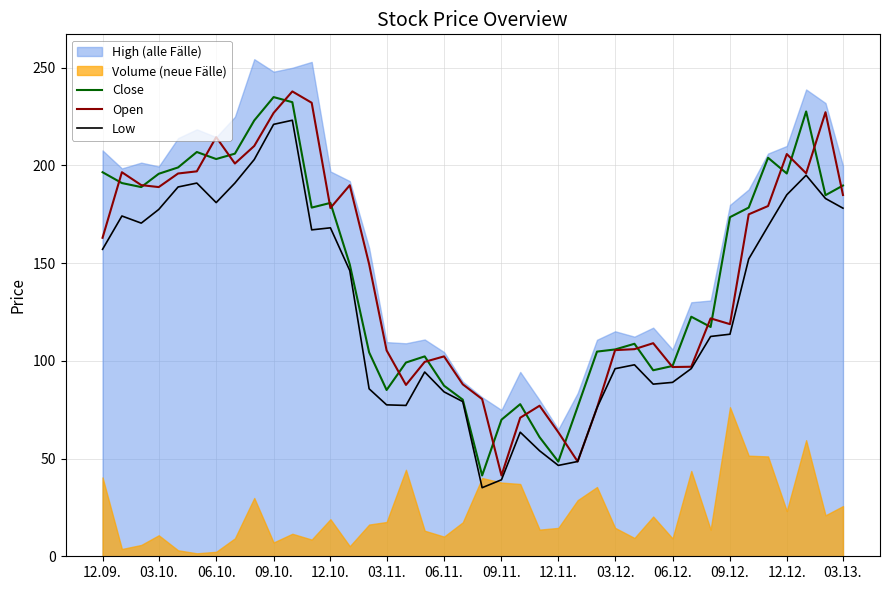

True or false: Low and Close intersect in this chart.

False